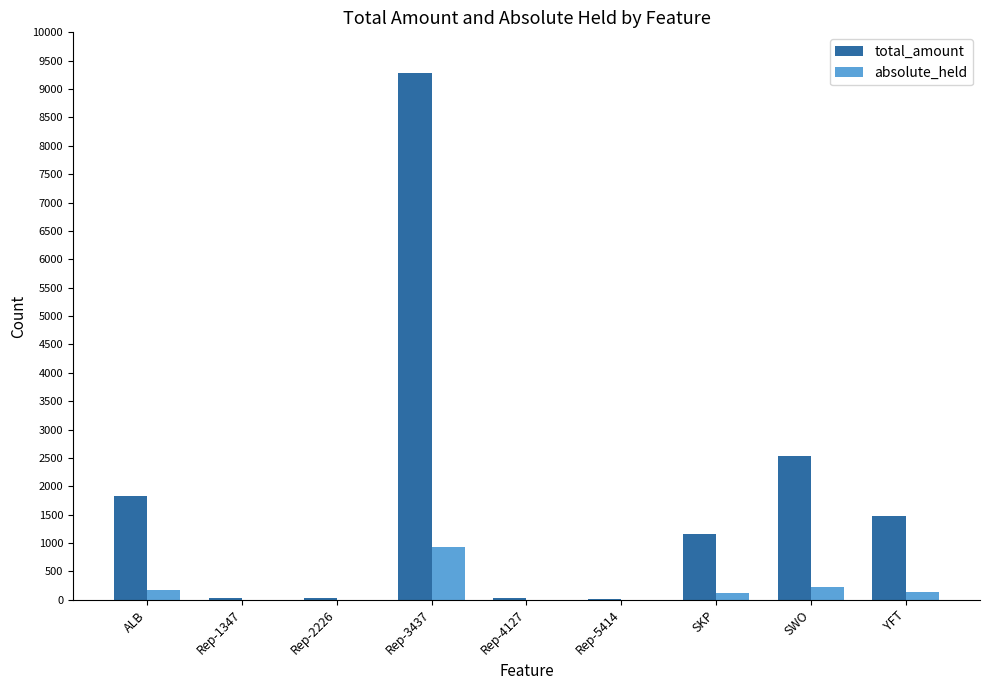

What is the total value across all series at ALB?

2001